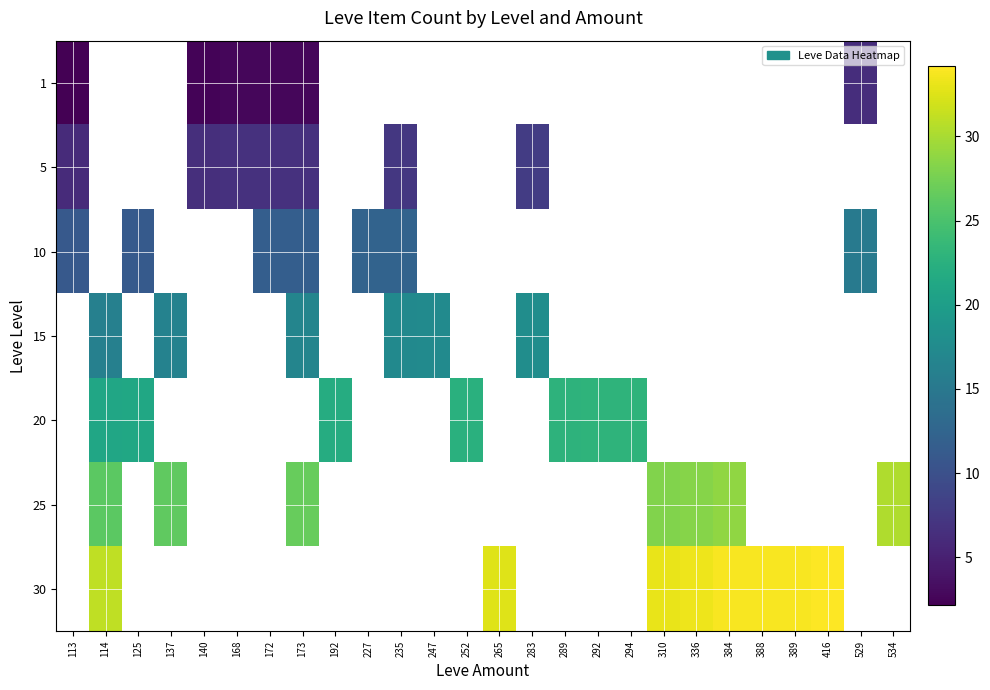

Count the number of data series in this chart.

7